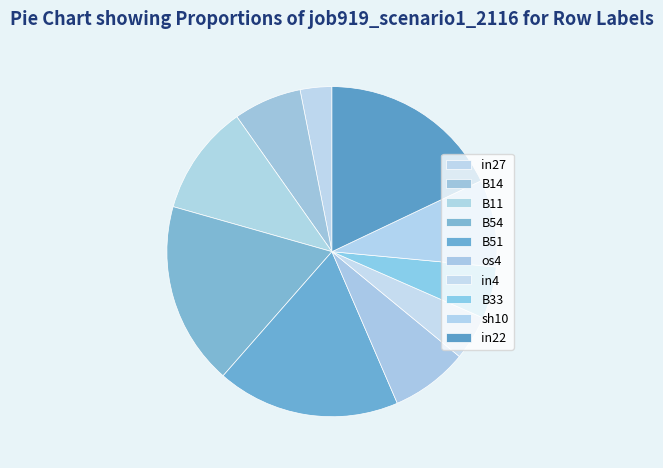

Count the number of slices in the pie.

10